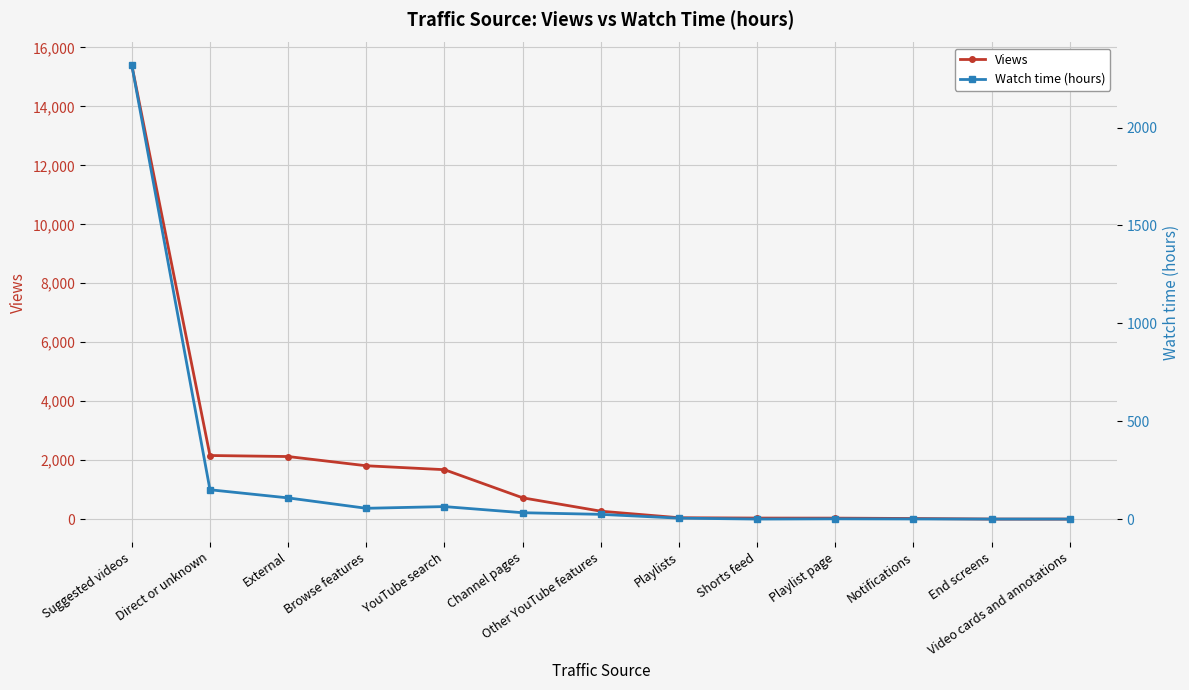

How many data points in Views are above 269?

6